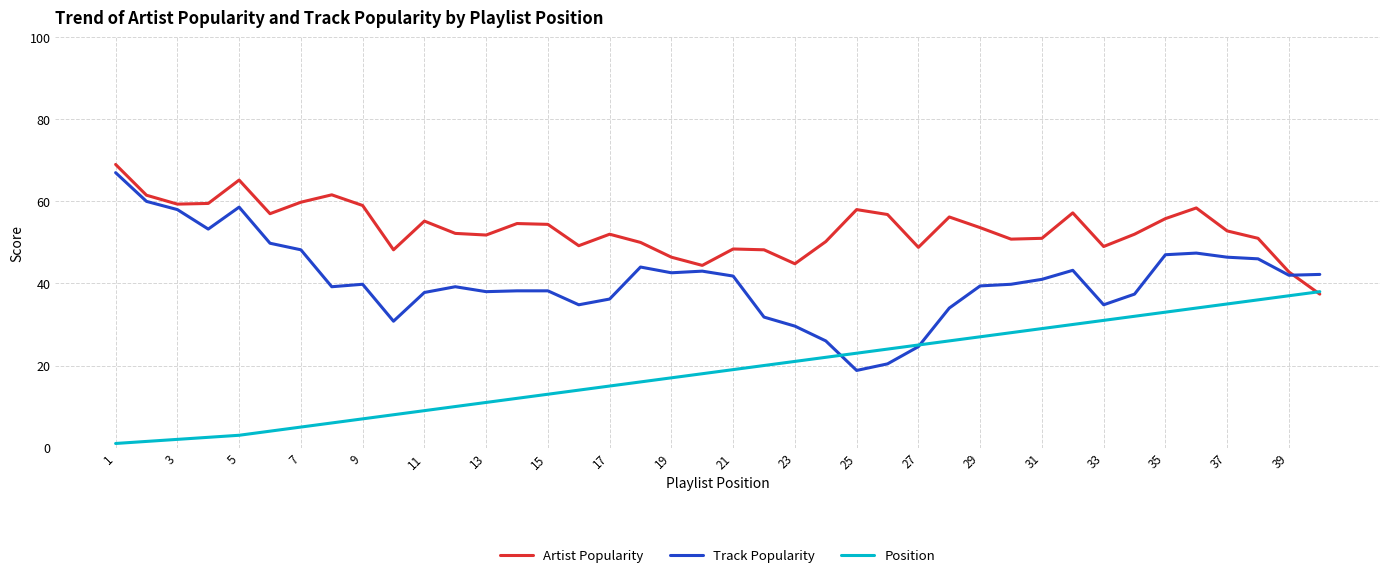

Which series has the largest total across all categories?

Artist Popularity